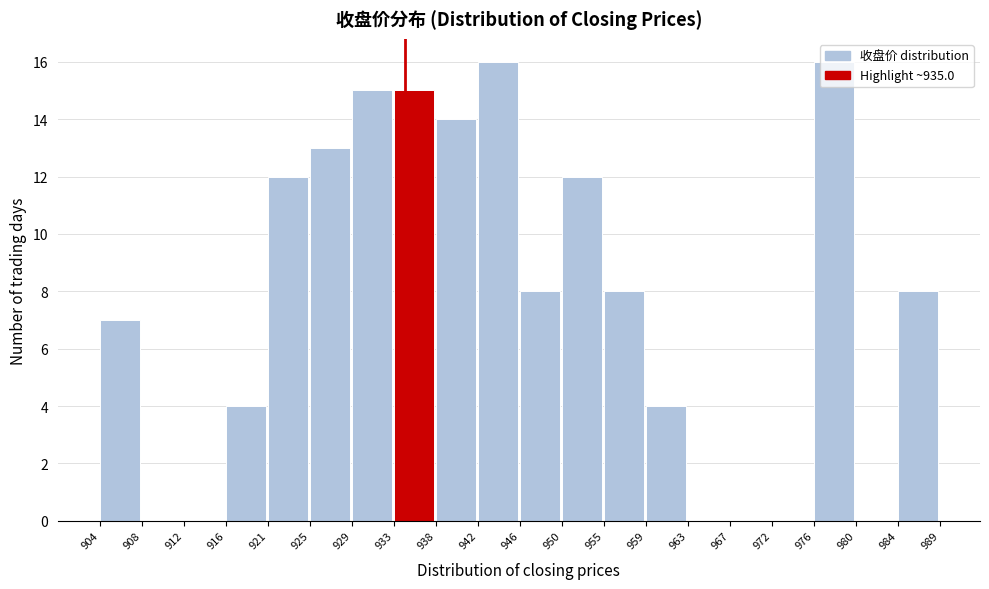

Reading left to right, list every bar in this chart as the range it spans on the x-axis followed by its height. The values are not printed on the chart, so give them approximately, as read against the axis.

904 to 908: 7
908 to 912: 0
912 to 916: 0
916 to 921: 4
921 to 925: 12
925 to 929: 13
929 to 933: 15
933 to 938: 15
938 to 942: 14
942 to 946: 16
946 to 950: 8
950 to 955: 12
955 to 959: 8
959 to 963: 4
963 to 967: 0
967 to 972: 0
972 to 976: 0
976 to 980: 16
980 to 984: 0
984 to 989: 8